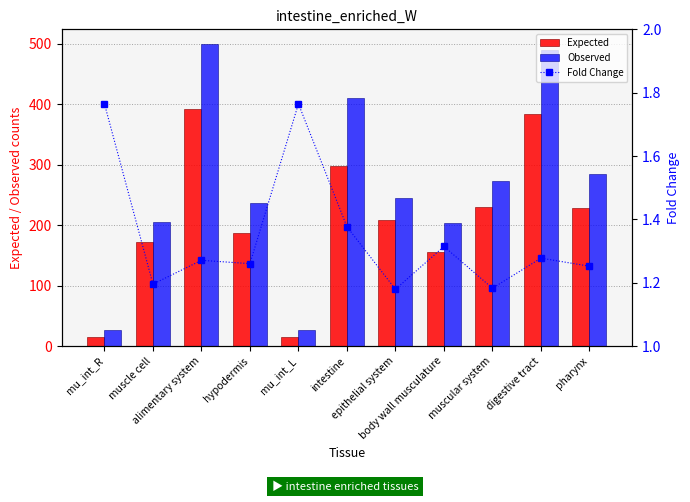

What are all the series names shown in the legend?

Expected, Observed, Fold Change